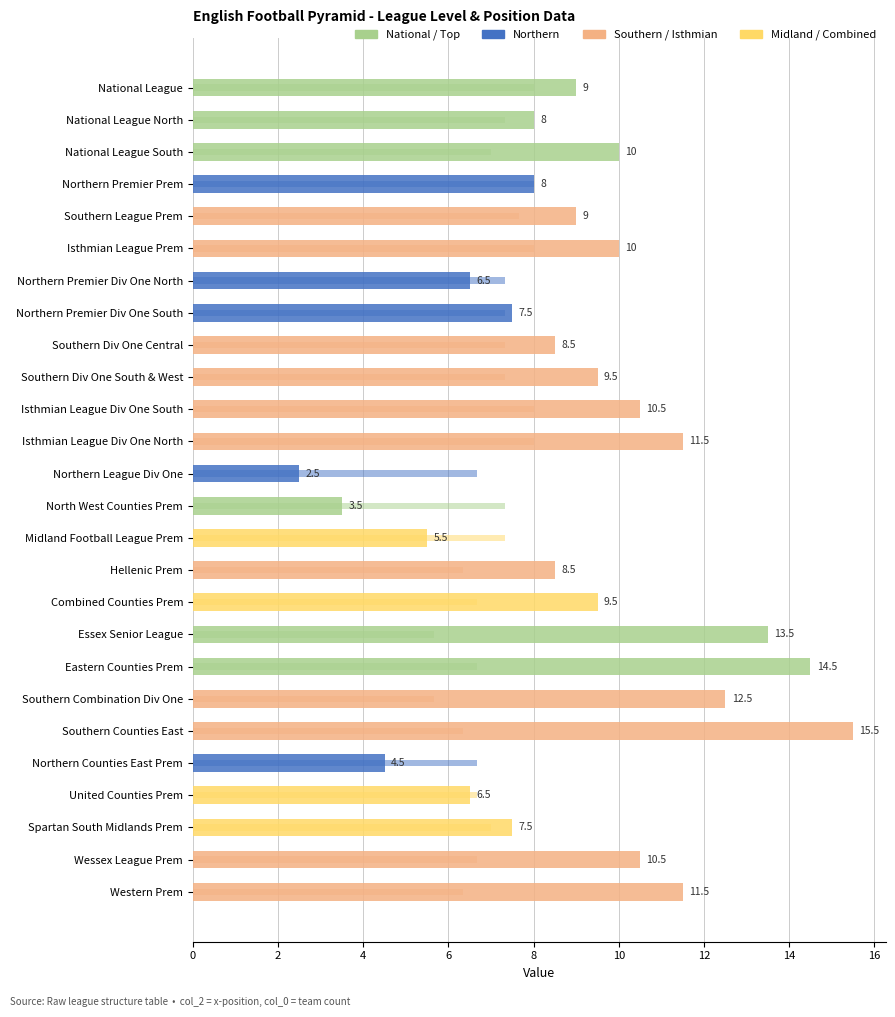

Reading right to left, transcribe all the data shown in this chart.

col_2 (x-pos): 11.5	10.5	7.5	6.5	4.5	15.5	12.5	14.5	13.5	9.5	8.5	5.5	3.5	2.5	11.5	10.5	9.5	8.5	7.5	6.5	10.0	9.0	8.0	10.0	8.0	9.0
col_0 (teams/3): 6.3	6.7	7.0	6.7	6.7	6.3	5.7	6.7	5.7	6.7	6.3	7.3	7.3	6.7	8.0	8.0	7.3	7.3	7.3	7.3	8.0	7.7	8.0	7.0	7.3	8.0